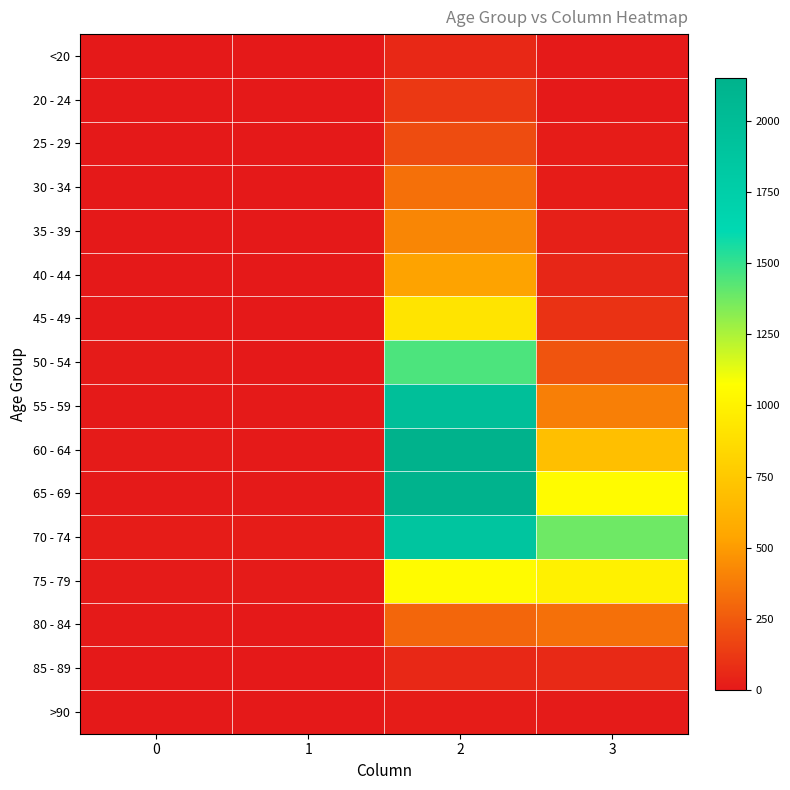

How many categories are shown in the chart?

4